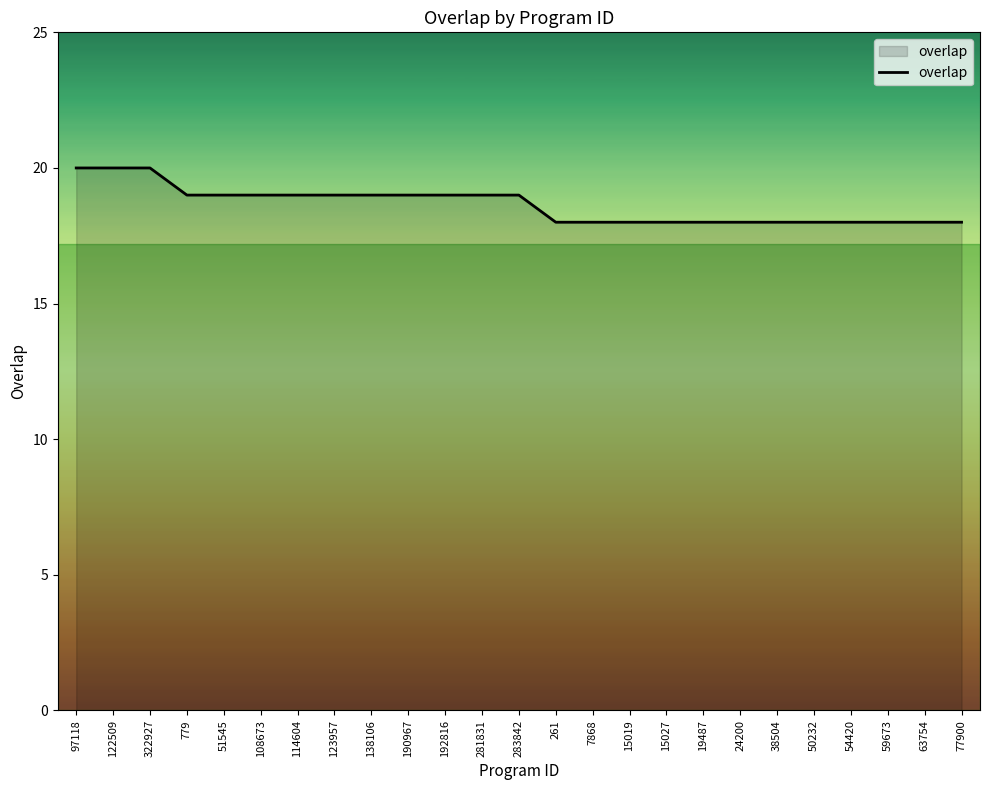

What is the ratio of the value at 261 to the value at 281831?

0.9